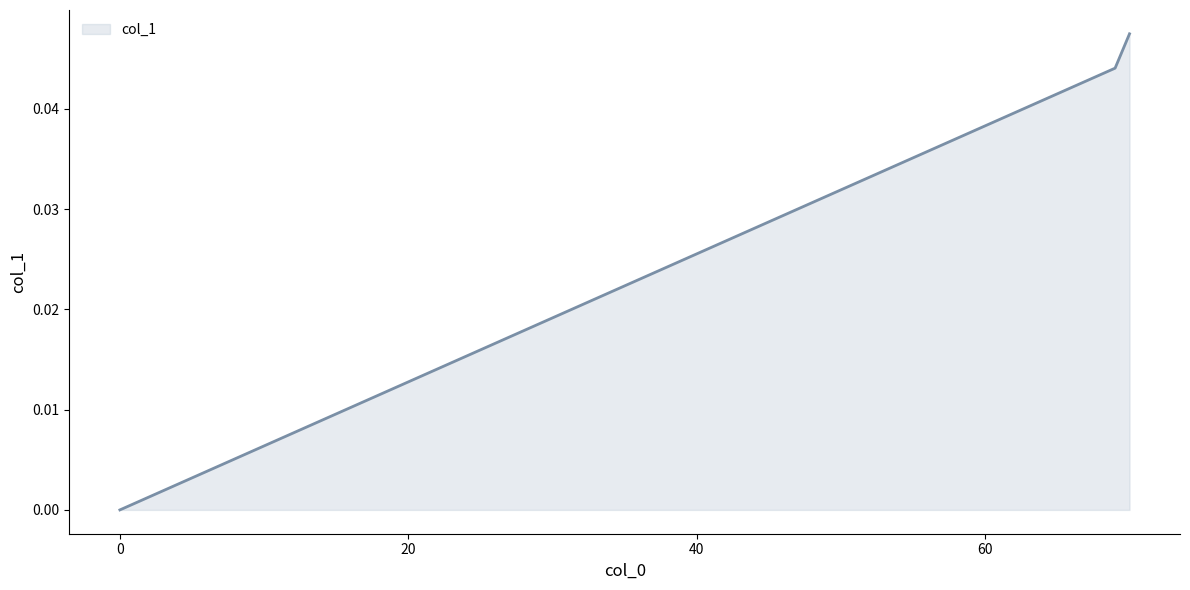

How many categories are shown in the chart?

3